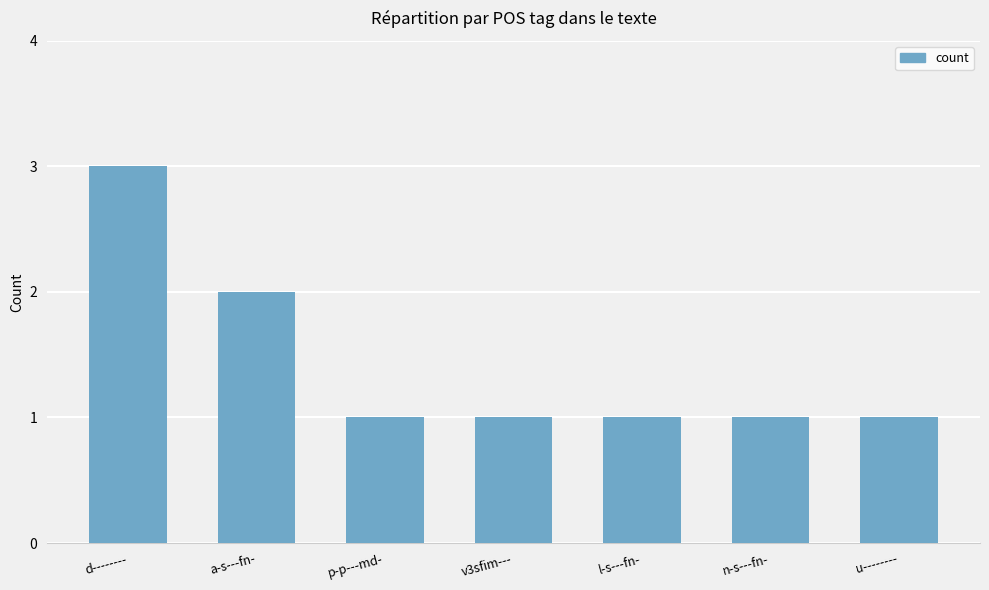

What is the ratio of the value at l-s---fn- to the value at d--------?

0.3